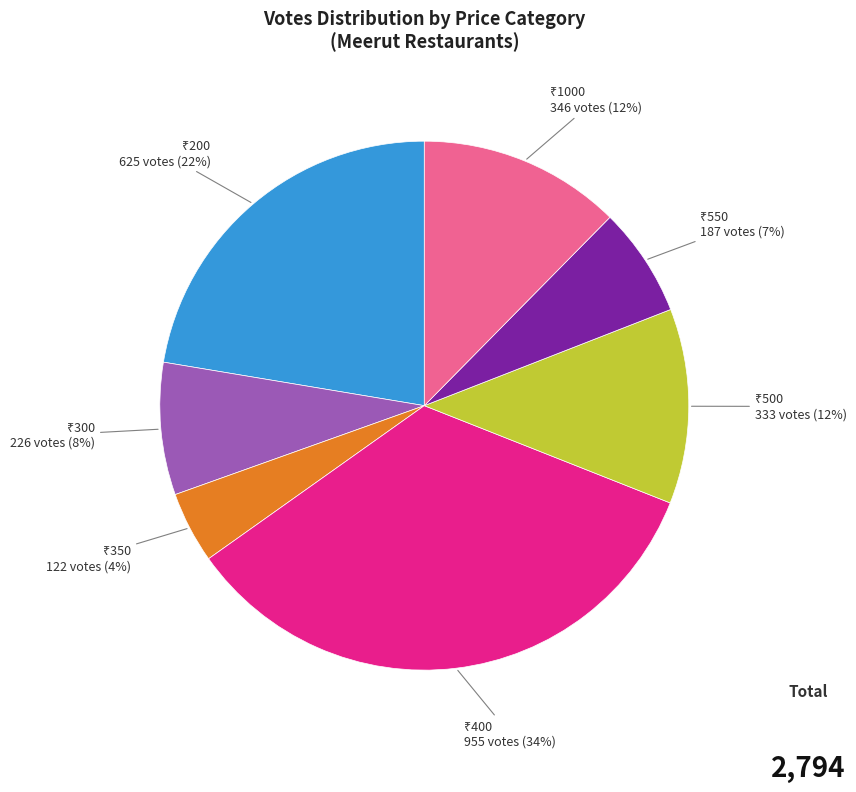

Is there any slice that represents more than half of the pie?

No